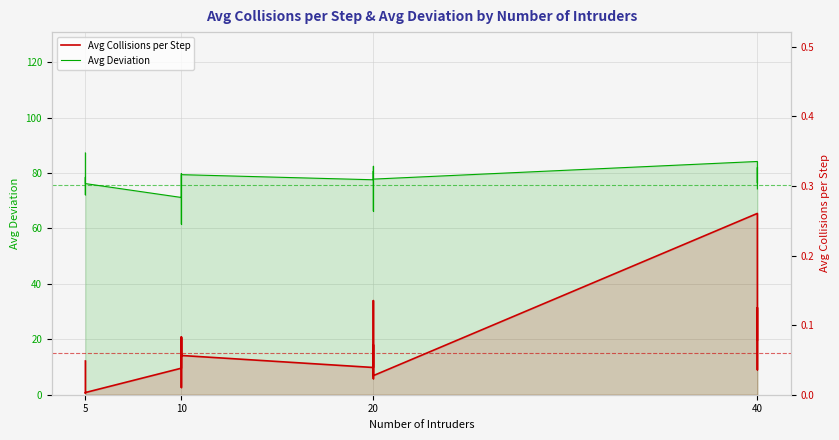

What is the sum of the Avg Deviation values at 20 and 10?

149.7